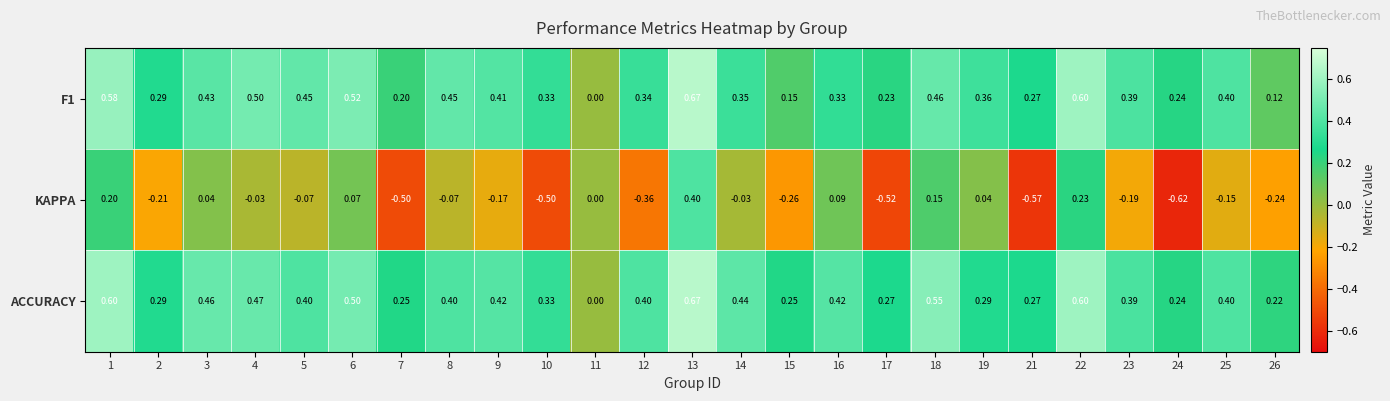

Is the value of KAPPA at 16 greater than the value of ACCURACY at 11?

Yes